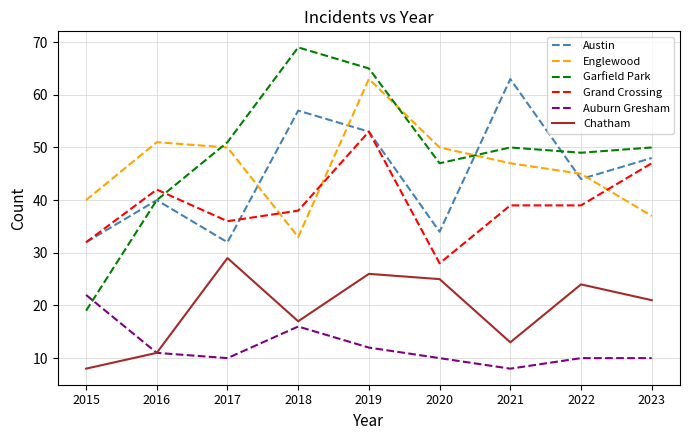

What are all the series names shown in the legend?

Austin, Englewood, Garfield Park, Grand Crossing, Auburn Gresham, Chatham